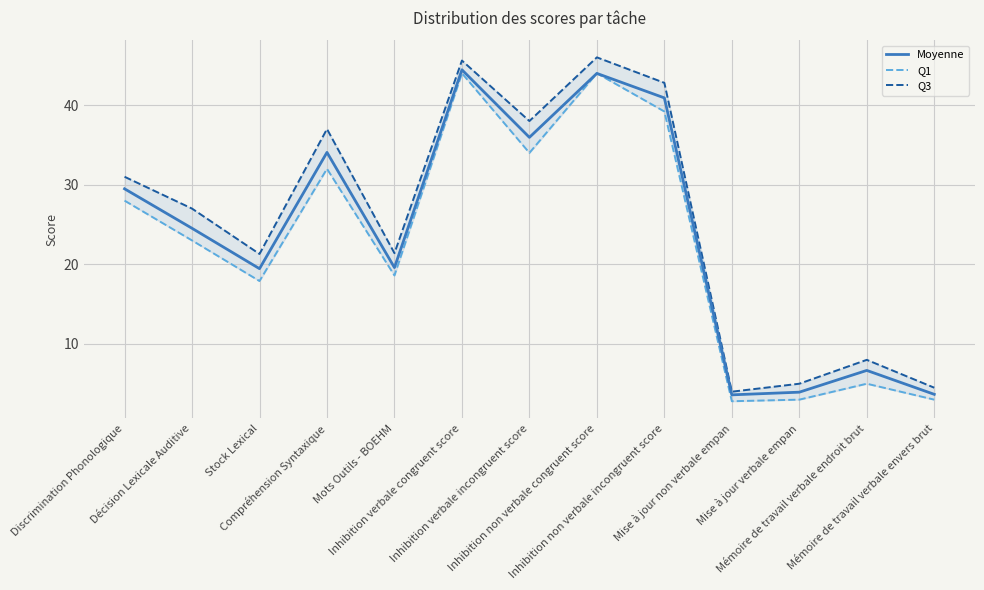

What are all the series names shown in the legend?

Moyenne, Q1, Q3